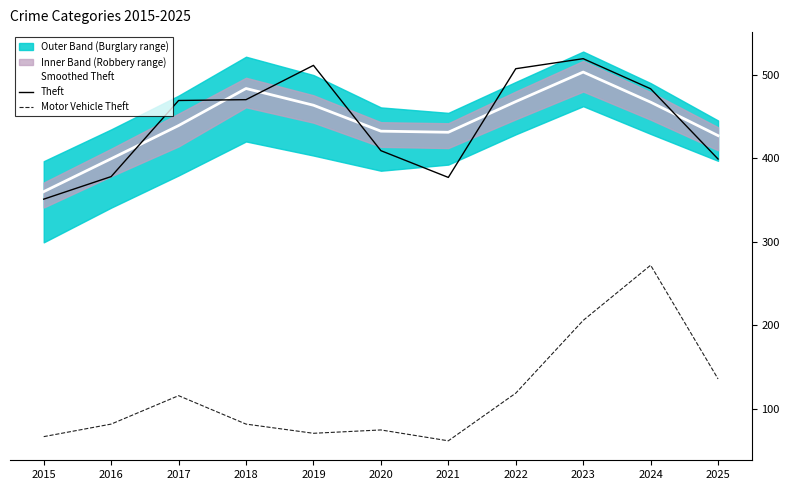

What is the minimum value for Smoothed Theft?

360.0